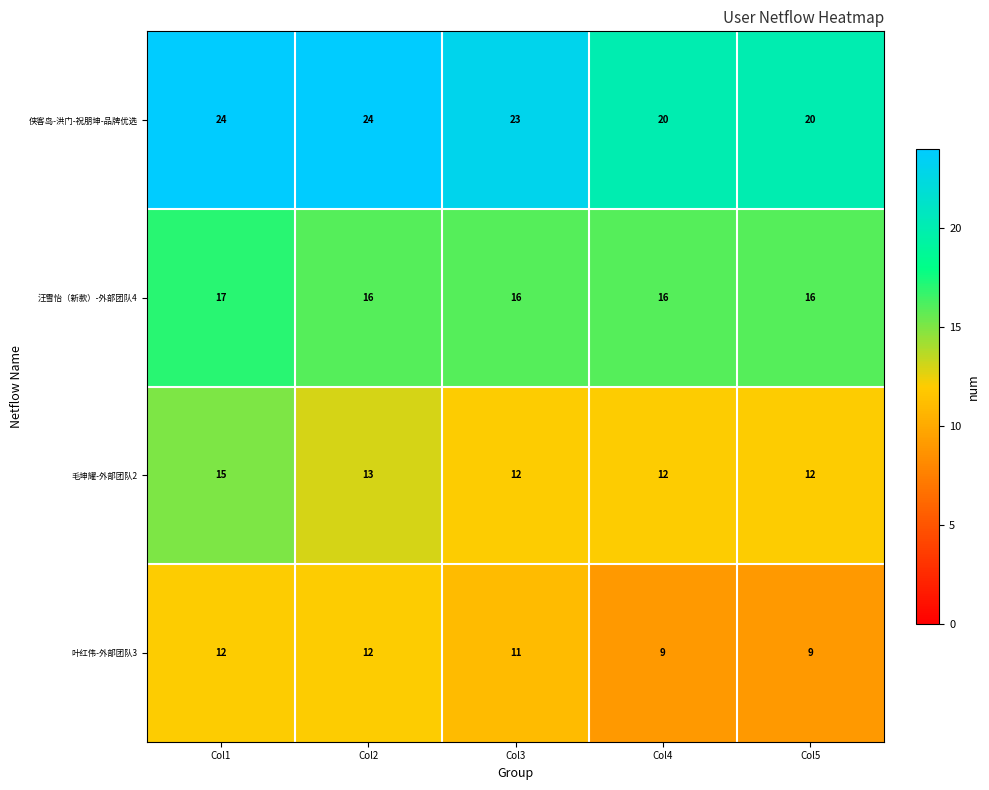

What value does the 侠客岛-洪门-祝朋坤-品牌优选 series have at Col1?

24